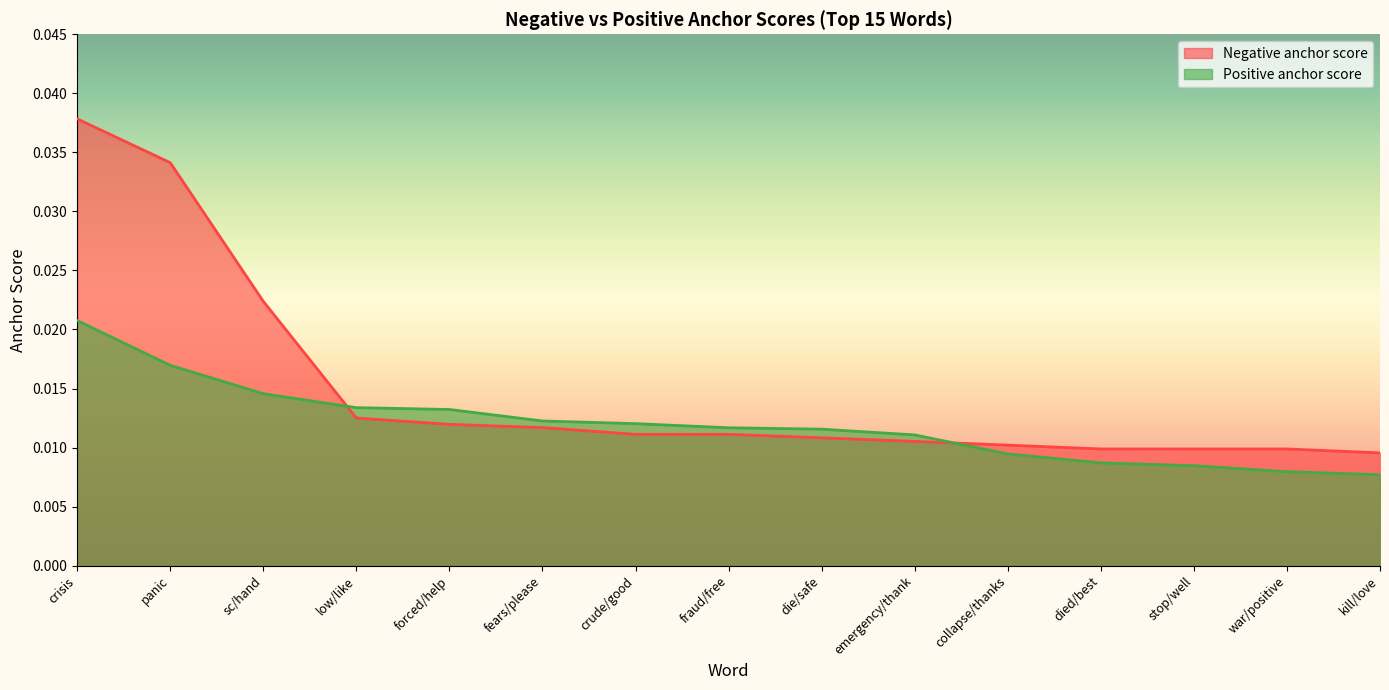

At how many categories does at least one series exceed 0?

15